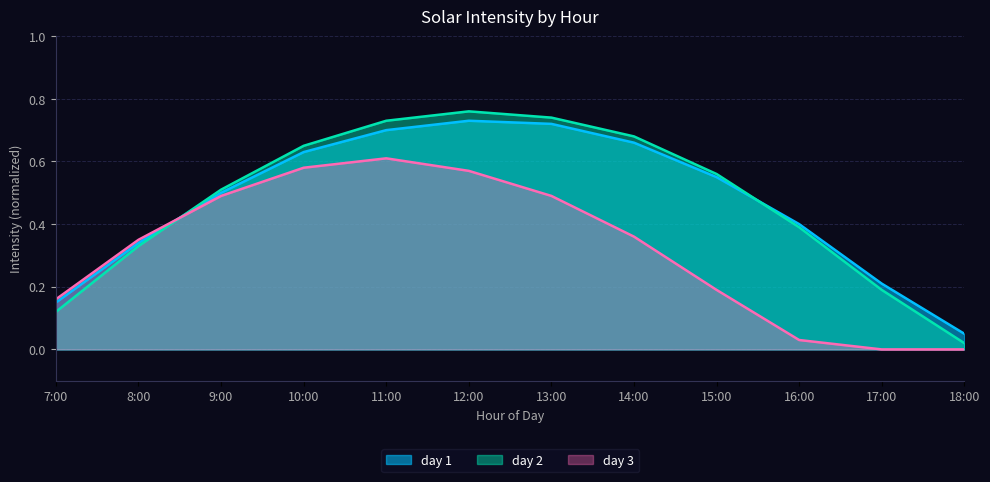

What are all the series names shown in the legend?

day 1, day 2, day 3